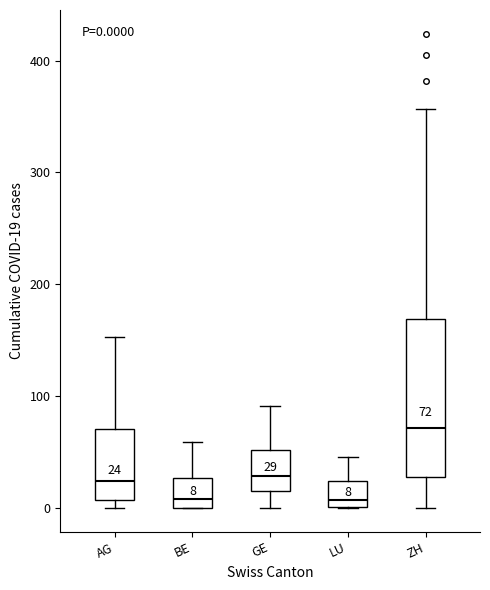

Which box has the highest median line?

ZH